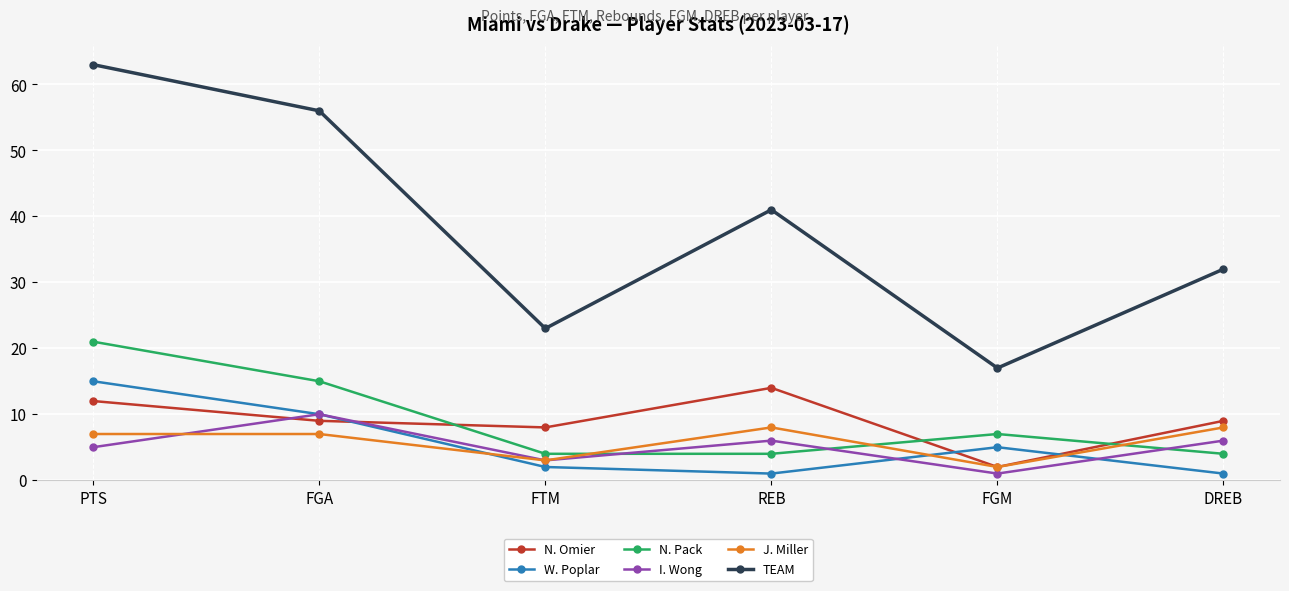

True or false: TEAM and I. Wong intersect in this chart.

False